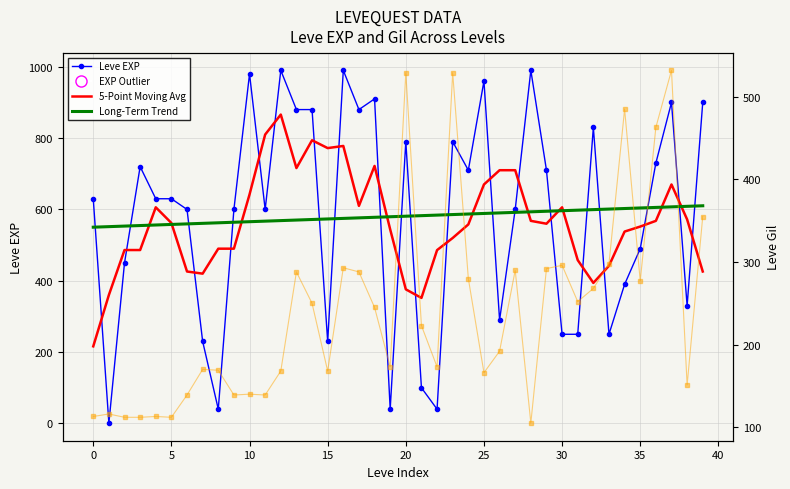

Reading right to left, transcribe all the data shown in this chart.

Leve EXP: 900.0	330.0	900.0	730.0	490.0	390.0	250.0	830.0	250.0	250.0	710.0	990.0	600.0	290.0	960.0	710.0	790.0	40.0	100.0	790.0	40.0	910.0	880.0	990.0	230.0	880.0	880.0	990.0	600.0	980.0	600.0	40.0	230.0	600.0	630.0	630.0	720.0	450.0	1.0	630.0
5-Point Moving Average: 426.0	572.0	670.0	568.0	552.0	538.0	442.0	394.0	458.0	606.0	560.0	568.0	710.0	710.0	670.0	558.0	520.0	486.0	352.0	376.0	544.0	722.0	610.0	778.0	772.0	794.0	716.0	866.0	810.0	642.0	490.0	490.0	420.0	426.0	562.0	606.0	486.2	486.2	360.2	216.2
Long-Term Trend: 610.3	608.8	607.2	605.7	604.1	602.6	601.1	599.5	598.0	596.4	594.9	593.4	591.8	590.3	588.7	587.2	585.7	584.1	582.6	581.0	579.5	578.0	576.4	574.9	573.3	571.8	570.3	568.7	567.2	565.6	564.1	562.6	561.0	559.5	557.9	556.4	554.9	553.3	551.8	550.3
Leve Gil: 355.0	151.0	532.0	463.0	277.0	485.0	298.0	268.0	252.0	296.0	292.0	105.0	290.0	192.0	166.0	280.0	529.0	173.0	223.0	529.0	173.0	245.0	288.0	293.0	168.0	250.0	288.0	168.0	139.0	140.0	139.0	169.0	170.0	139.0	112.0	113.0	112.0	112.0	116.0	113.0